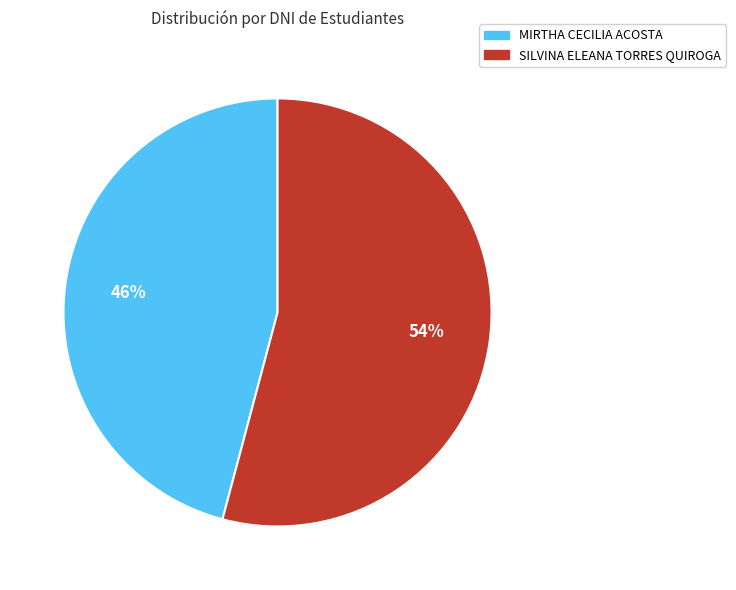

Which slice is the smallest?

MIRTHA CECILIA ACOSTA